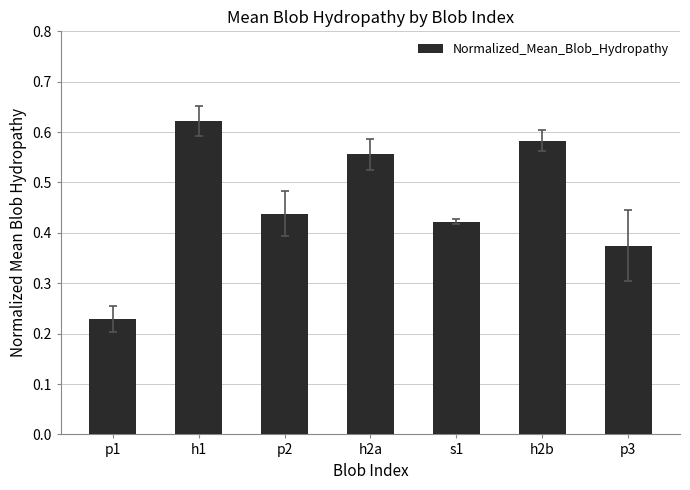

What is the label of the 2nd bar from the left?

h1